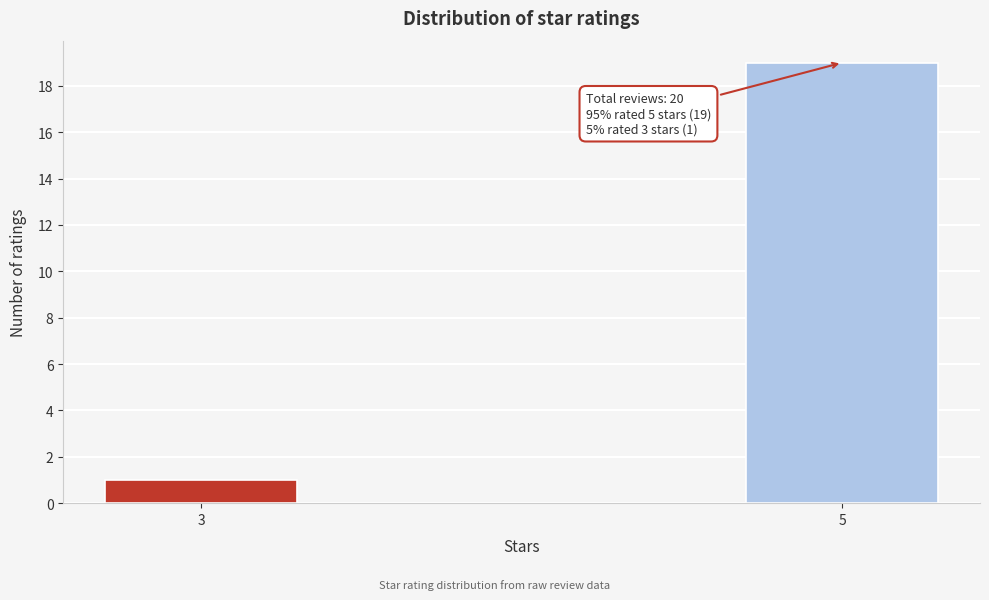

Reading left to right, what are all the values shown in this chart?

1	19